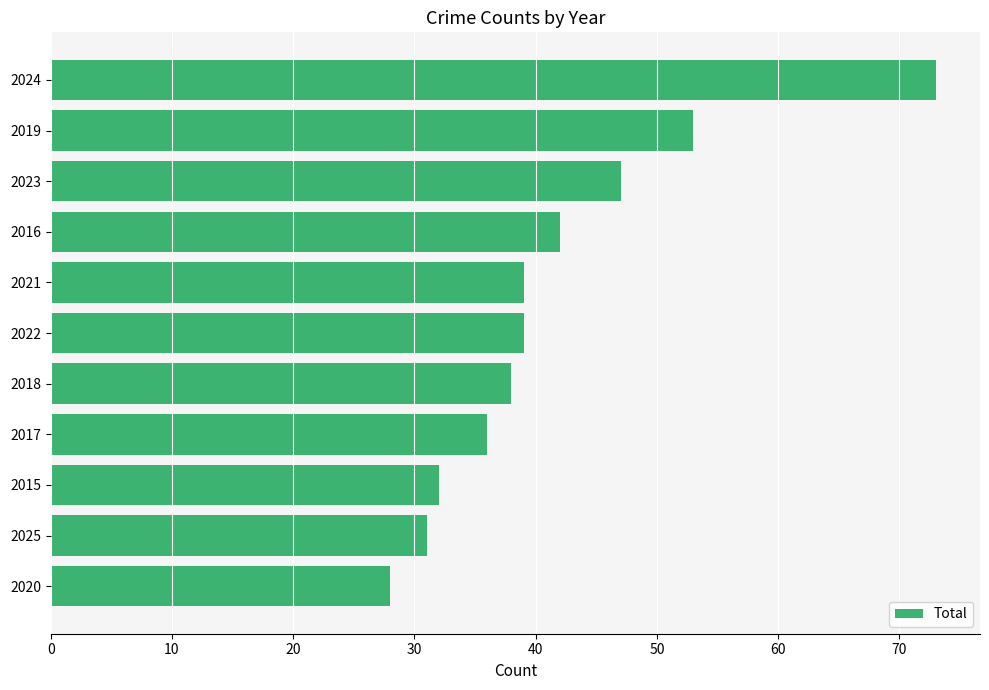

What is the label of the 9th bar from the bottom?

2023